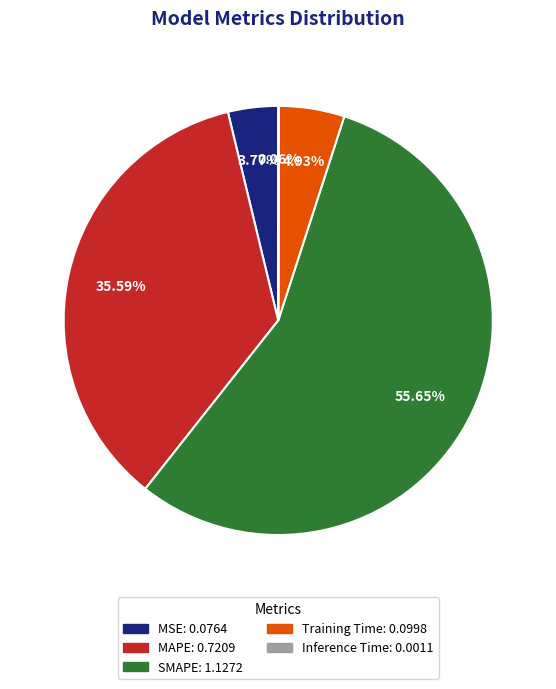

To the nearest percent, what is the average slice percentage?

20%